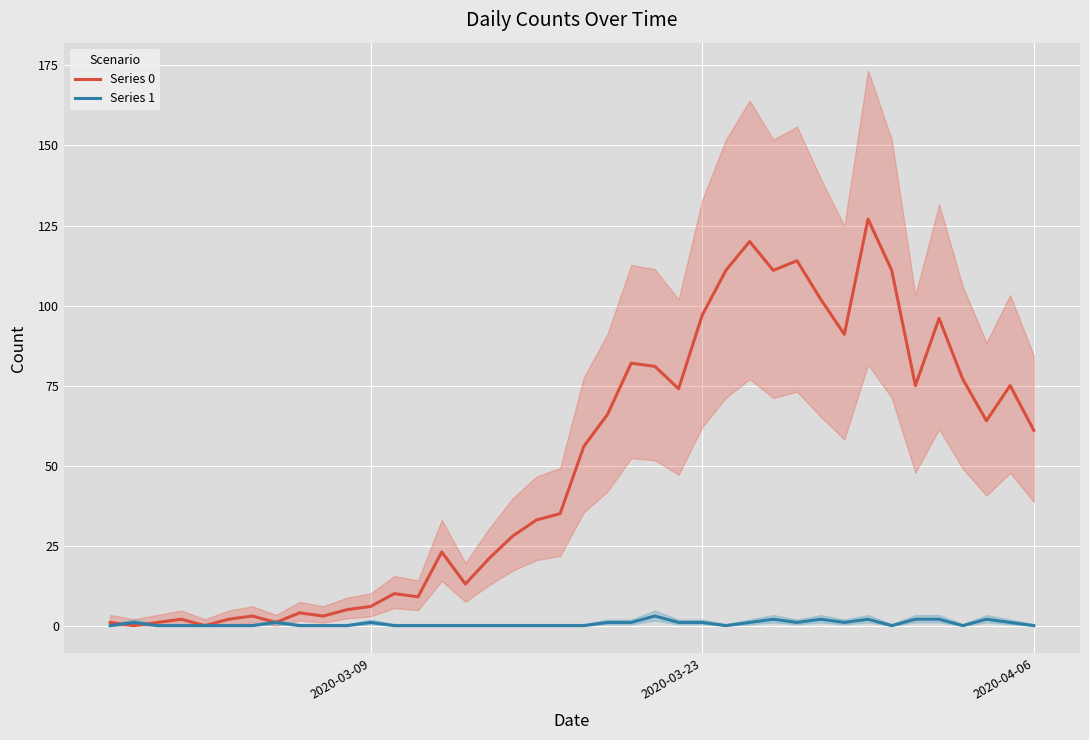

How many distinct data groups are displayed?

2